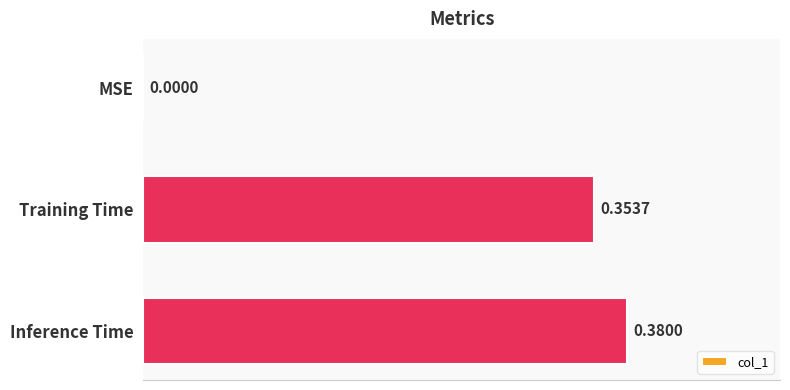

What is the sum of all values?

0.7